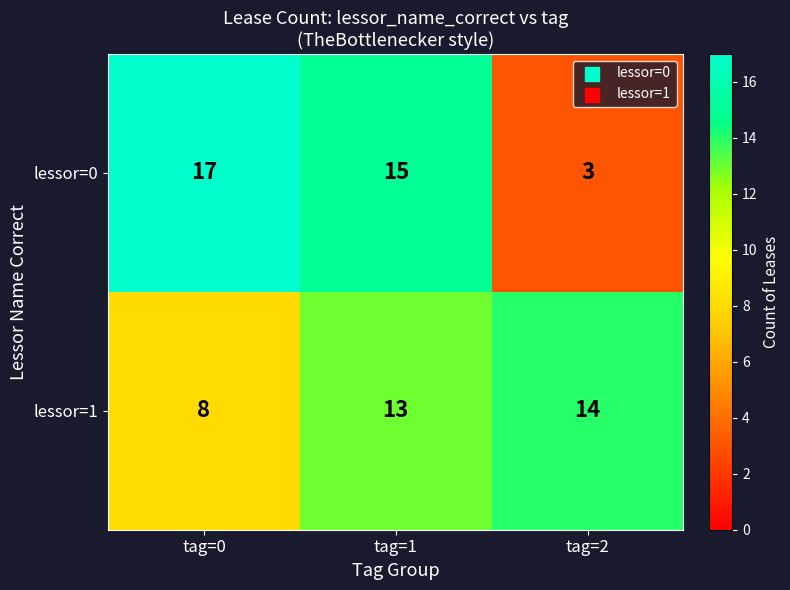

Reading left to right, list all the values displayed in this chart.

lessor=0: tag=0=17	tag=1=15	tag=2=3
lessor=1: tag=0=8	tag=1=13	tag=2=14